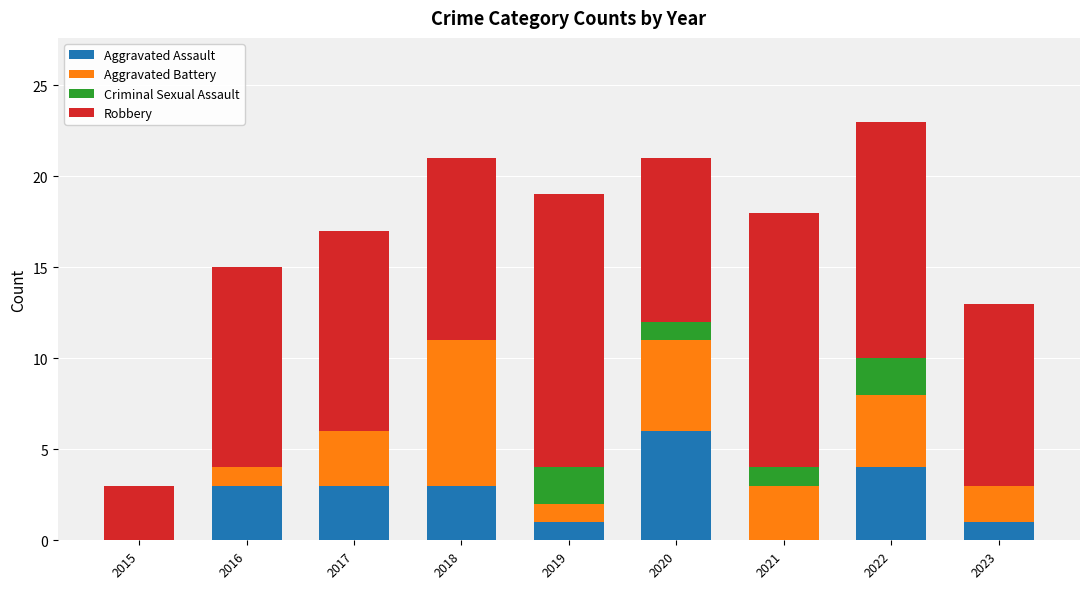

True or false: Aggravated Assault has a value of 9 at 2020.

False